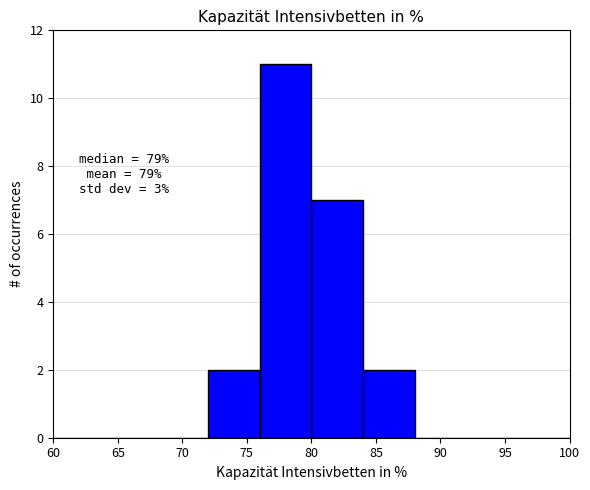

Which range on the x-axis has the tallest bar?

76 to 80